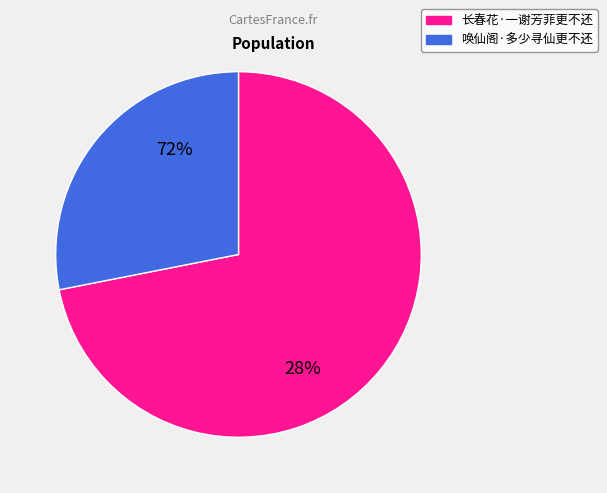

To the nearest percent, what is the difference between the largest and smallest slice percentages?

44%